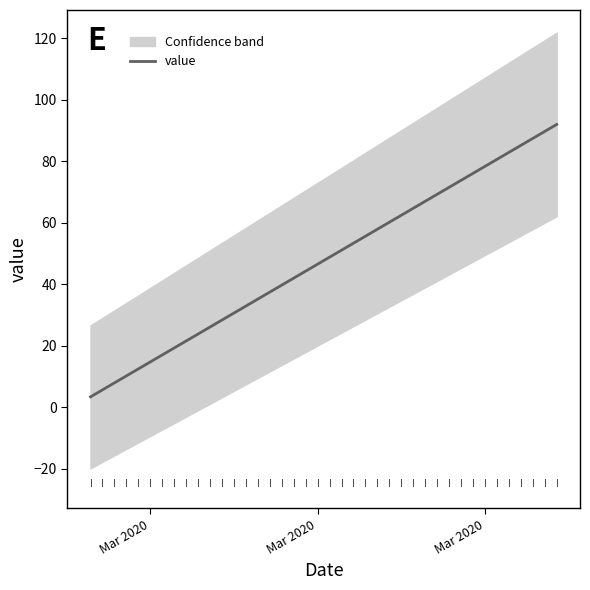

What value does the data have at Mar 2020?

5.6